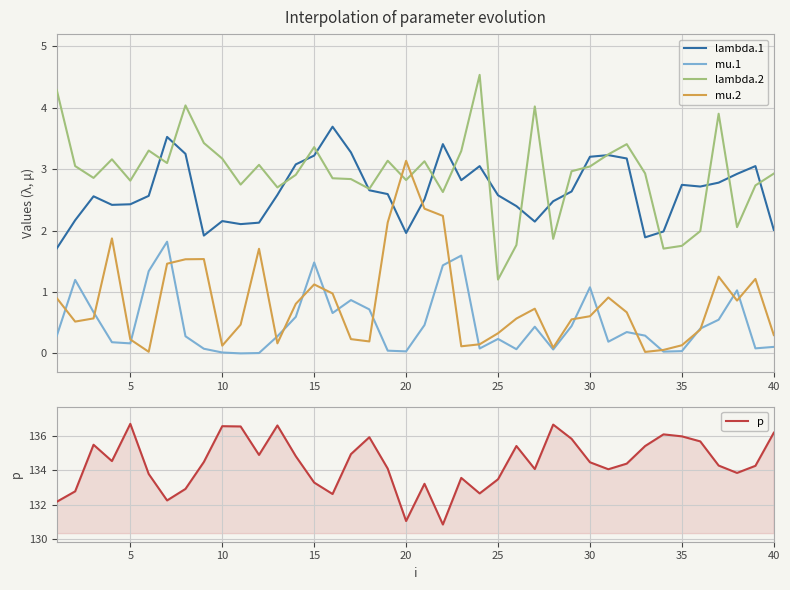

True or false: lambda.1 has a value of 1.2 at 25.

False